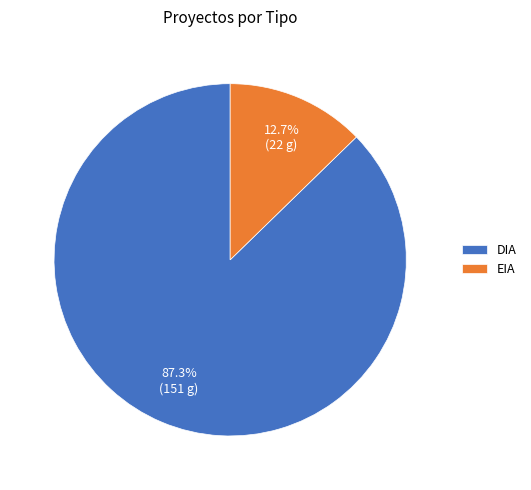

Is there any slice that represents more than half of the pie?

Yes